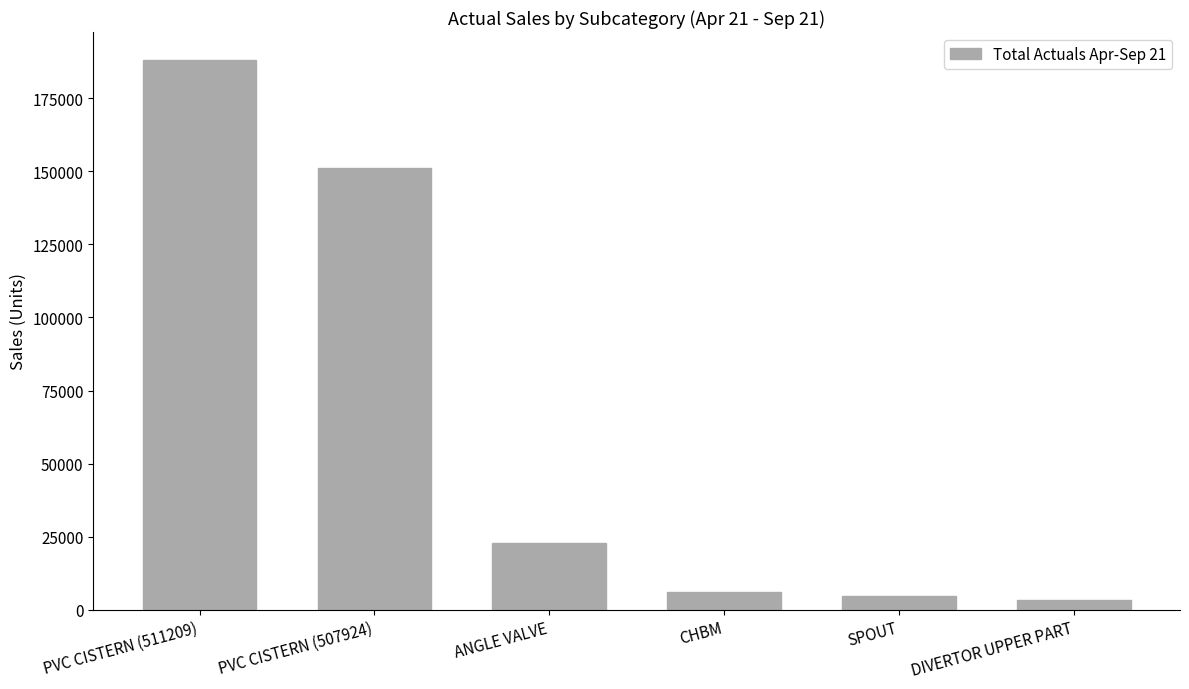

What is the change in value from PVC CISTERN (507924) to ANGLE VALVE?

-128261